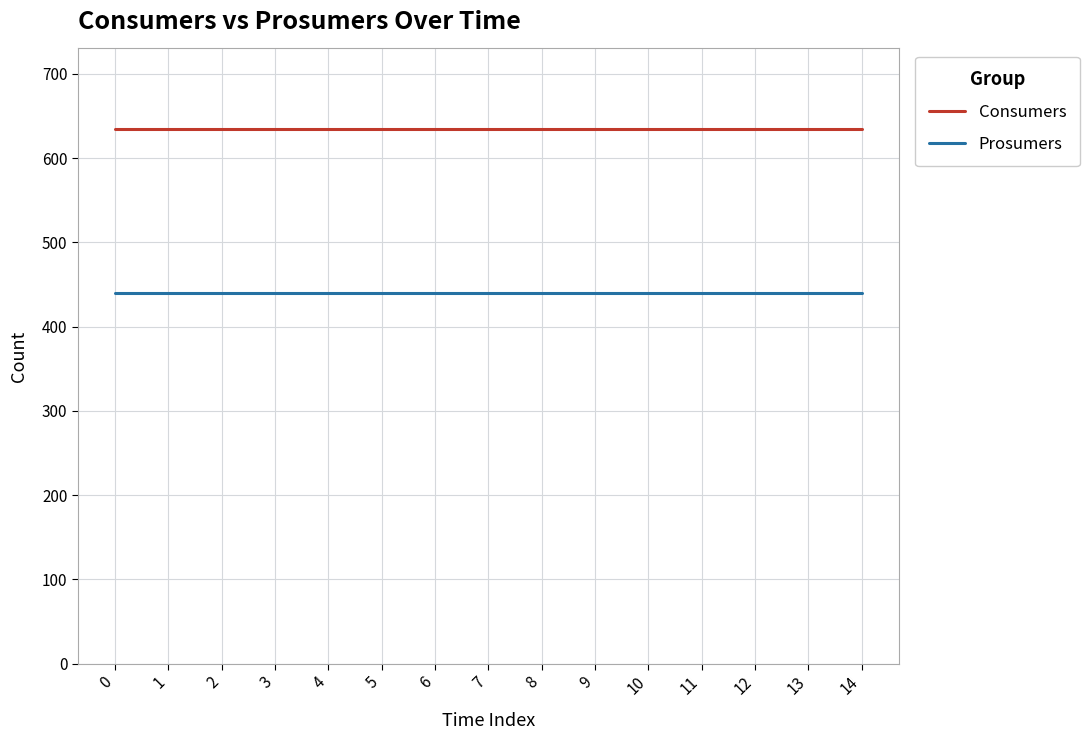

What is the sum of all Consumers values?

9525